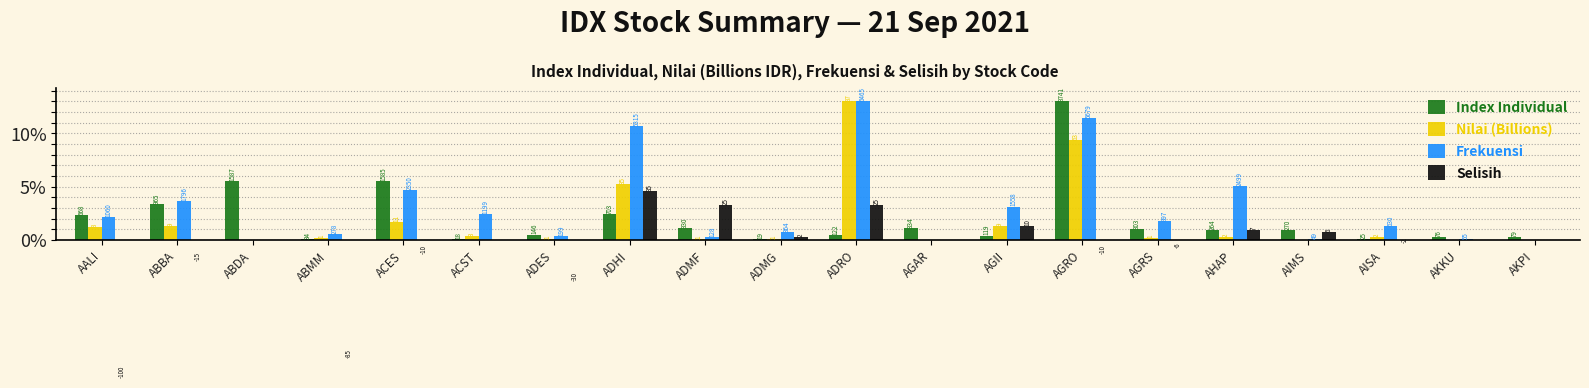

Which label corresponds to the largest value in the chart?

AGRO